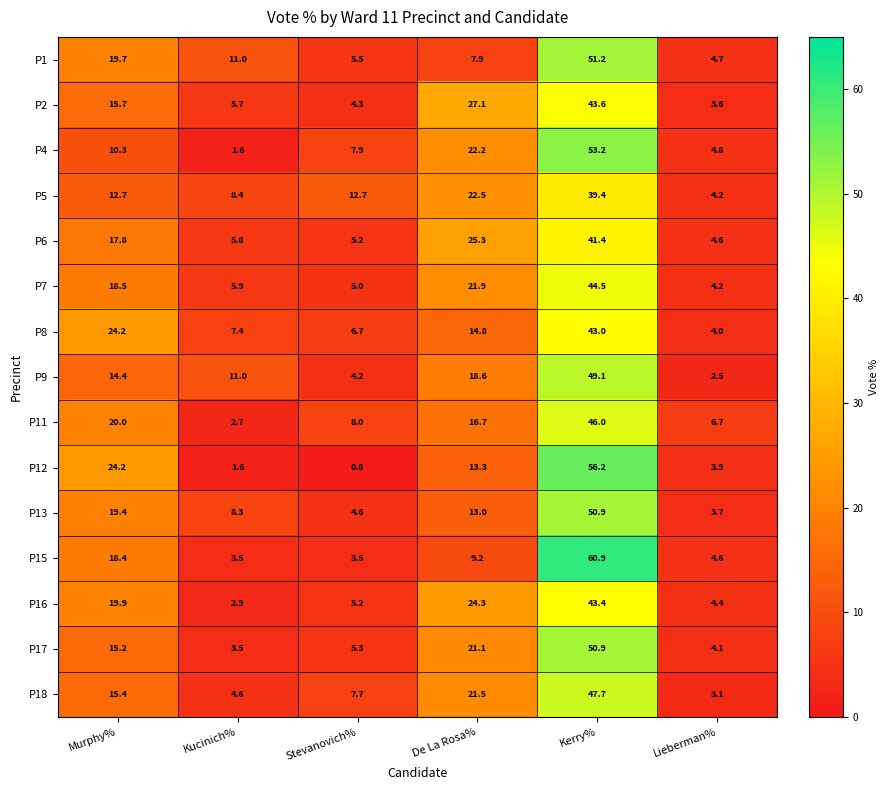

Which label corresponds to the smallest value in the chart?

Stevanovich%